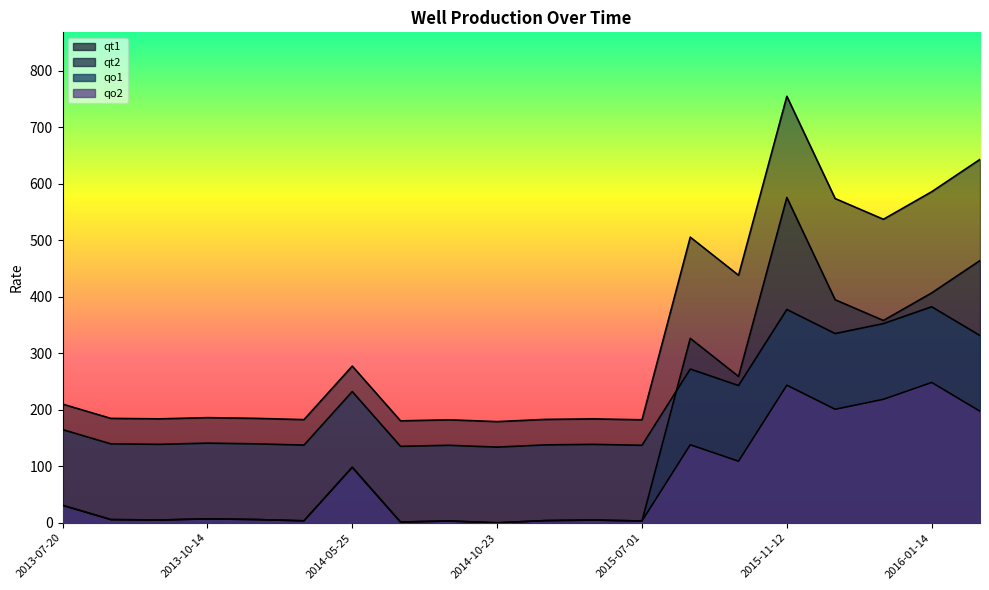

How many categories are shown in the chart?

20